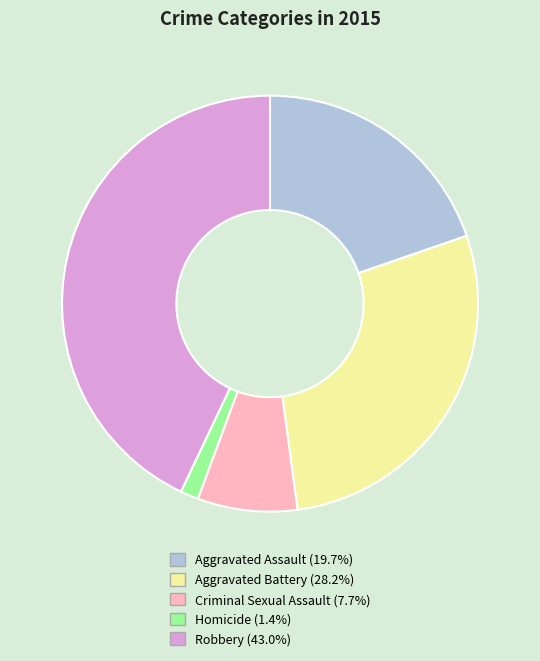

What is the ratio of the value at Robbery to the value at Homicide?

30.5